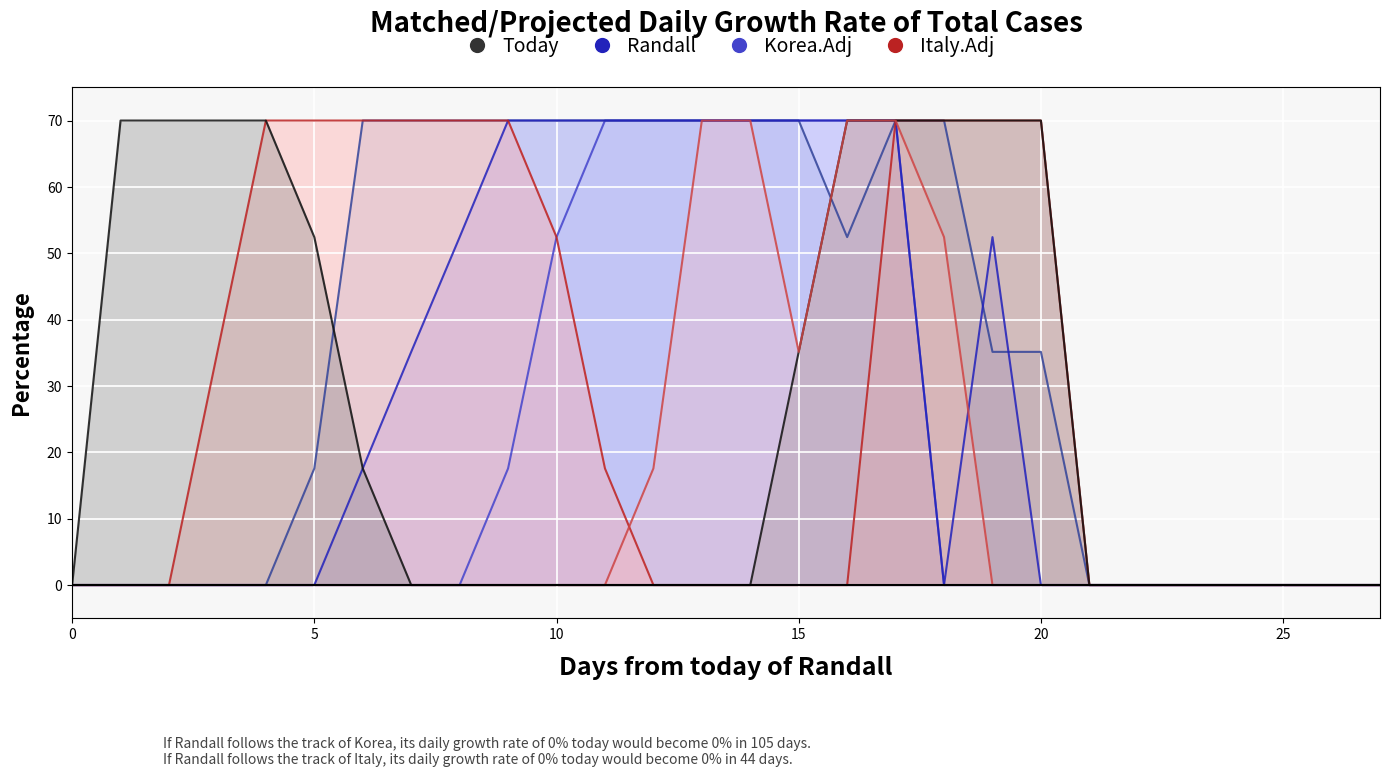

The value of Korea.Adj at 21 is 0.0. True or false?

True